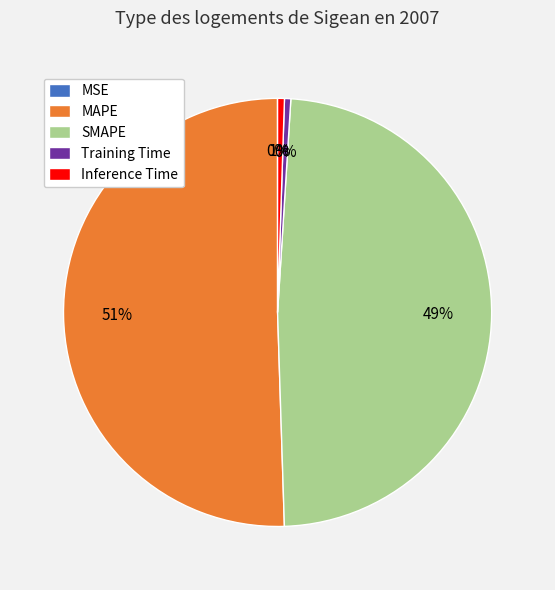

To the nearest percent, what is the difference between the Inference Time and MAPE slice percentages?

50%